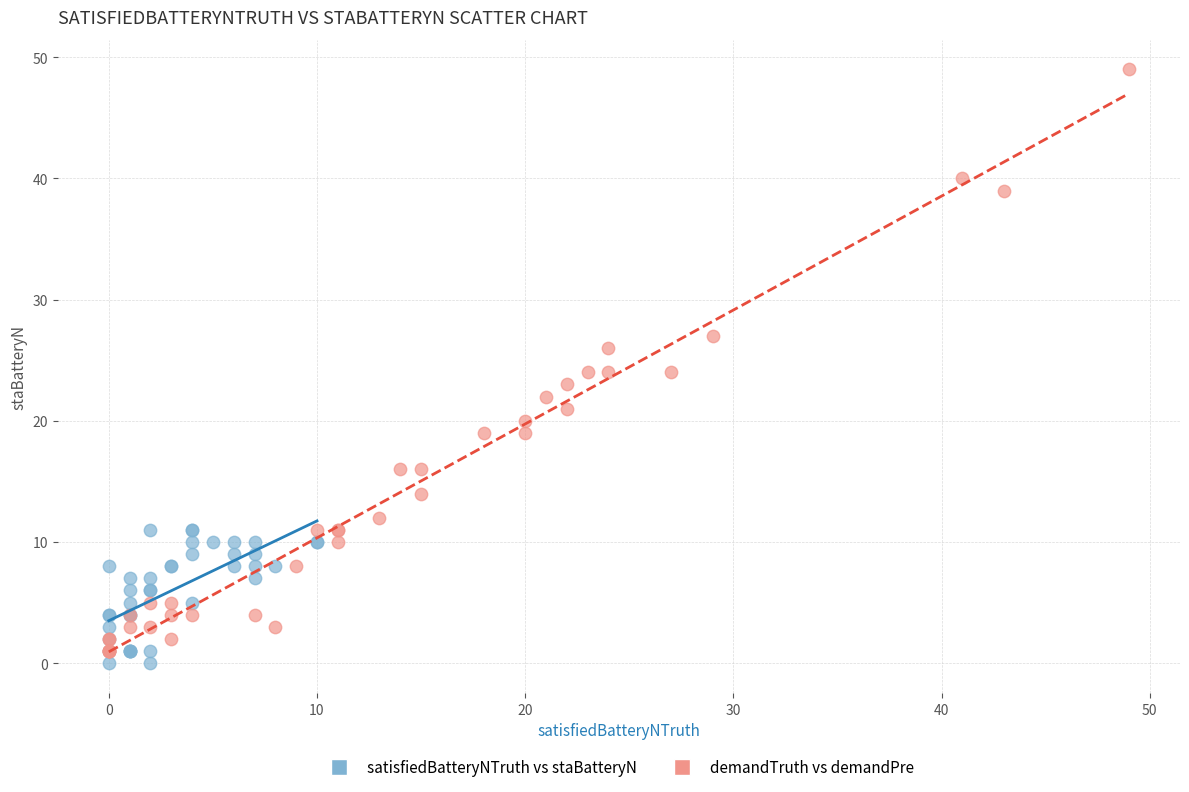

Which series reaches the maximum Y coordinate?

demandTruth vs demandPre